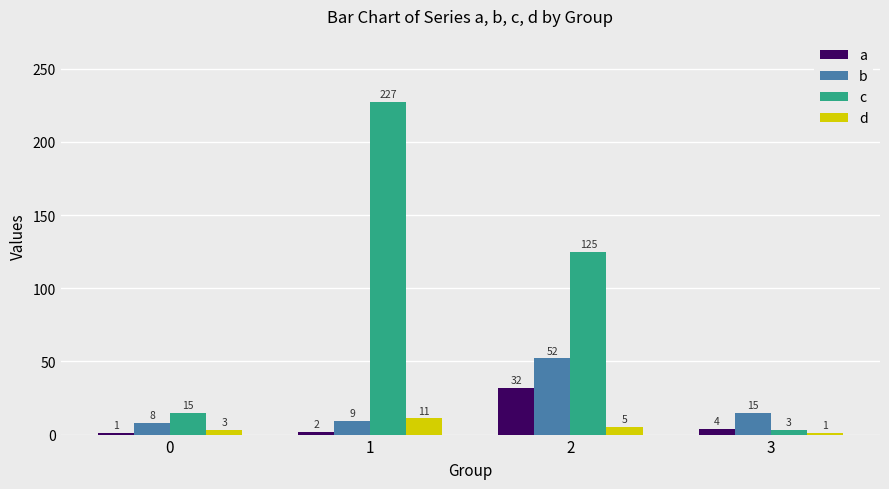

Which series changed the most between 0 and 1?

c